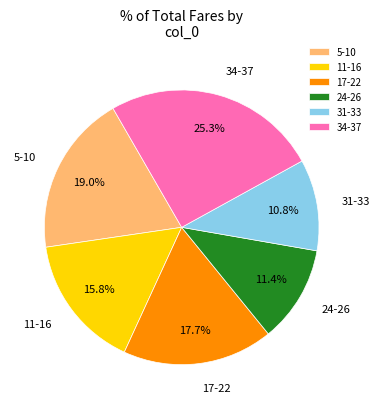

Does 34-37 represent more than half of the total?

No